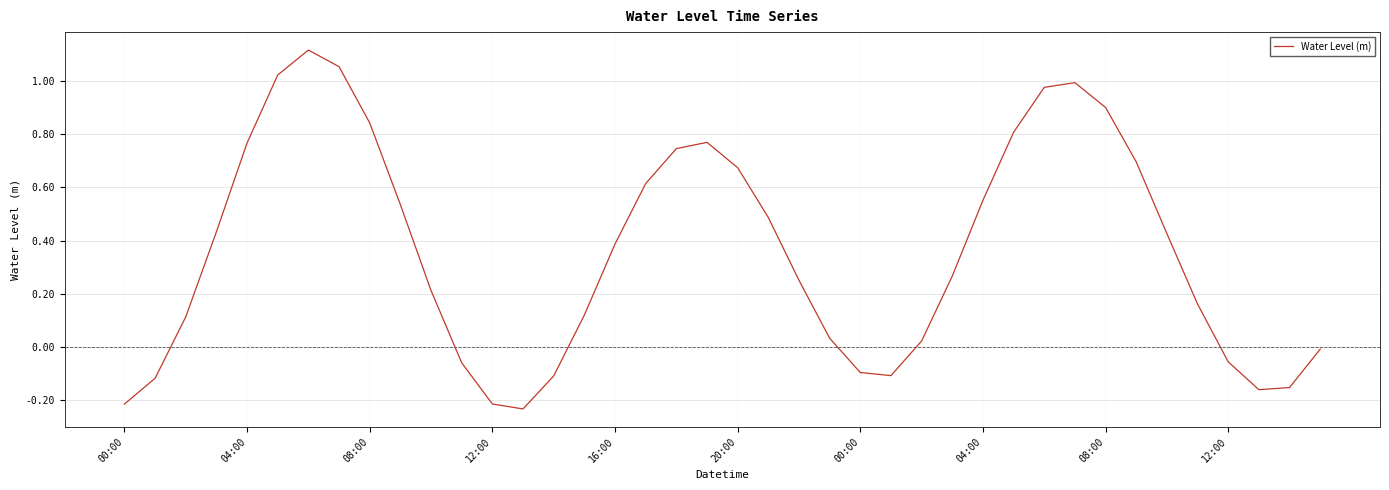

What is the sum of all values?

14.5